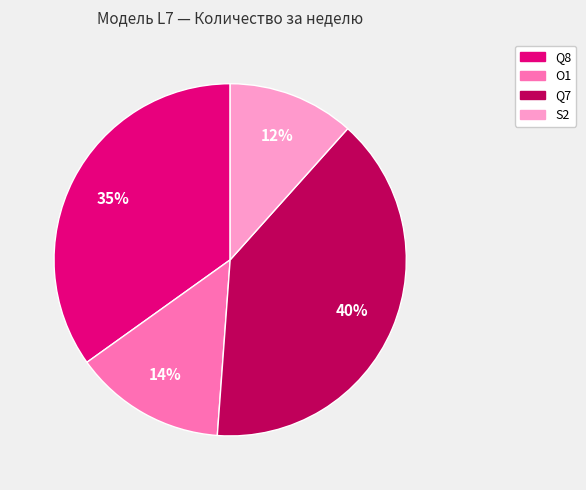

To the nearest percent, what is the average slice percentage?

25%